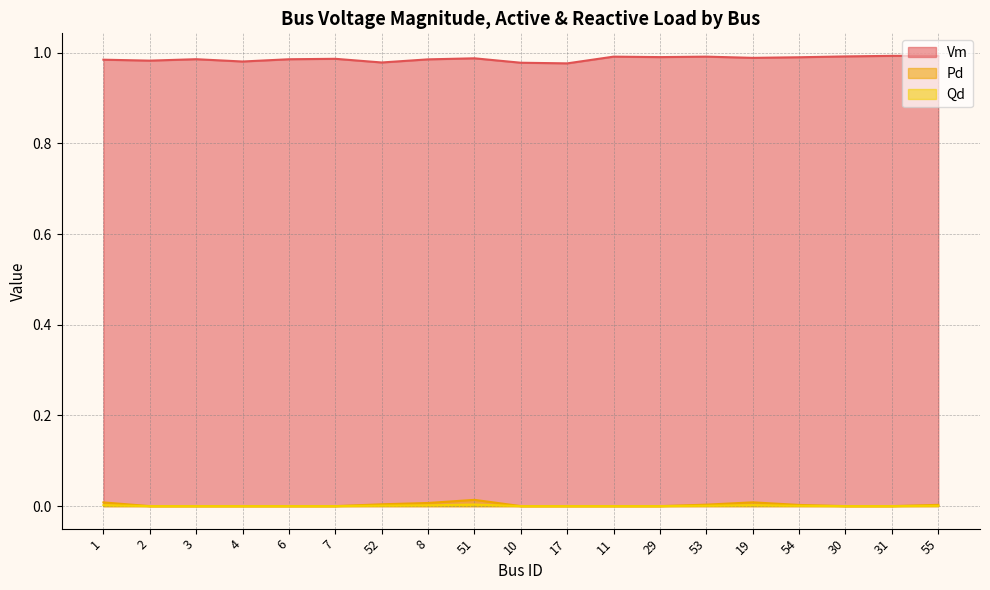

Reading left to right, extract all data points from this chart.

Vm: 1=1.0	2=1.0	3=1.0	4=1.0	6=1.0	7=1.0	52=1.0	8=1.0	51=1.0	10=1.0	17=1.0	11=1.0	29=1.0	53=1.0	19=1.0	54=1.0	30=1.0	31=1.0	55=1.0
Pd: 1=0.0	2=0.0	3=0.0	4=0.0	6=0.0	7=0.0	52=0.0	8=0.0	51=0.0	10=0.0	17=0.0	11=0.0	29=0.0	53=0.0	19=0.0	54=0.0	30=0.0	31=0.0	55=0.0
Qd: 1=0.0	2=0.0	3=0.0	4=0.0	6=0.0	7=0.0	52=0.0	8=0.0	51=0.0	10=0.0	17=0.0	11=0.0	29=0.0	53=0.0	19=0.0	54=0.0	30=0.0	31=0.0	55=0.0